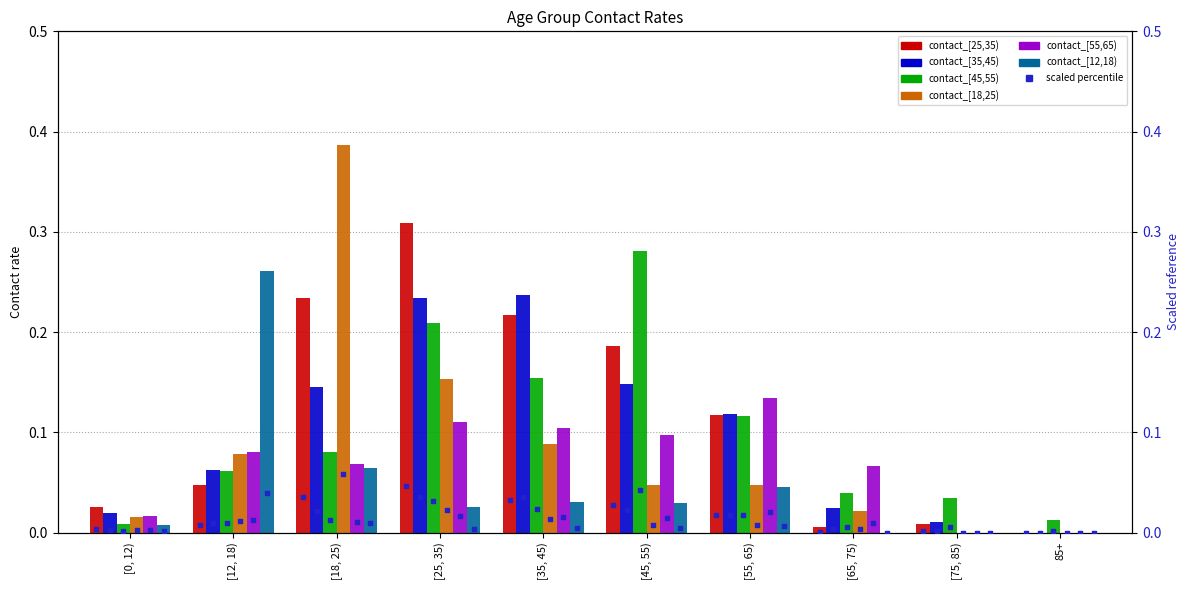

Is the value of contact_[45,55) at 85+ greater than the value of contact_[35,45) at [12, 18)?

No